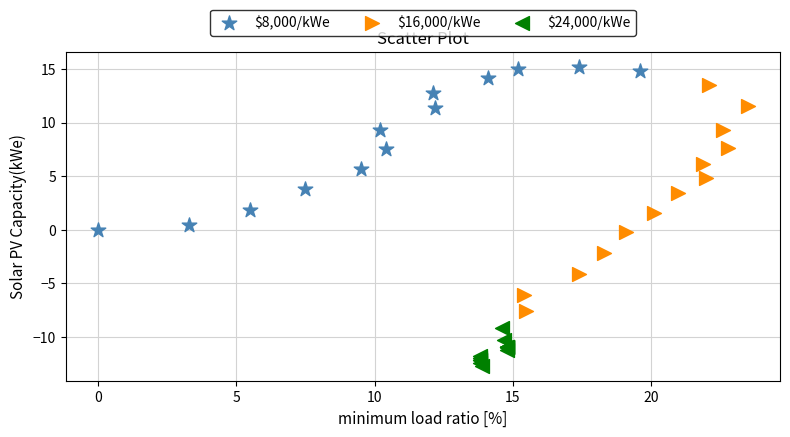

Which series has the largest Y range (max minus min)?

$16,000/kWe